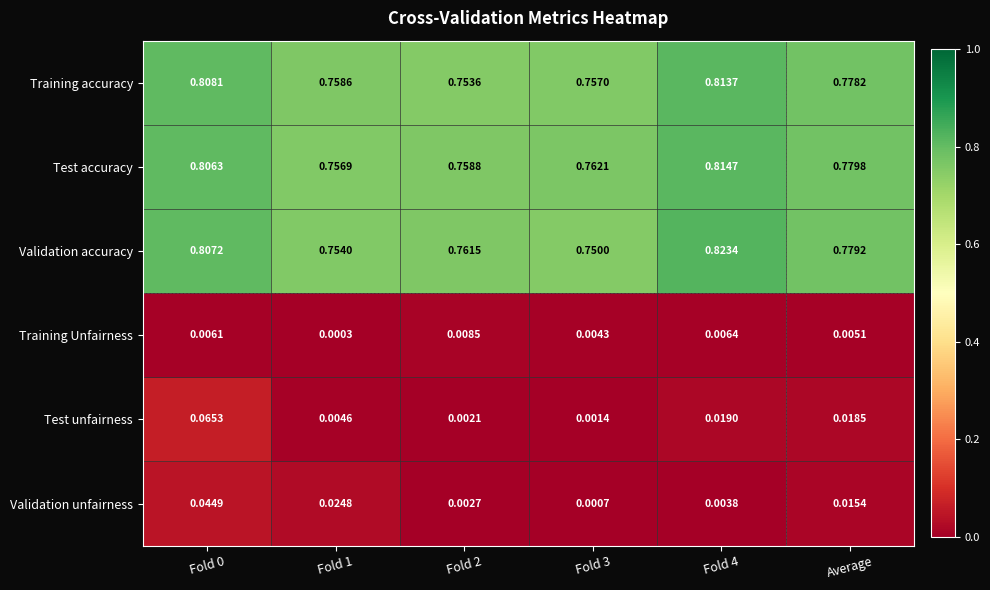

Rank the series by their maximum value, from lowest to highest.

Training Unfairness, Validation unfairness, Test unfairness, Training accuracy, Test accuracy, Validation accuracy